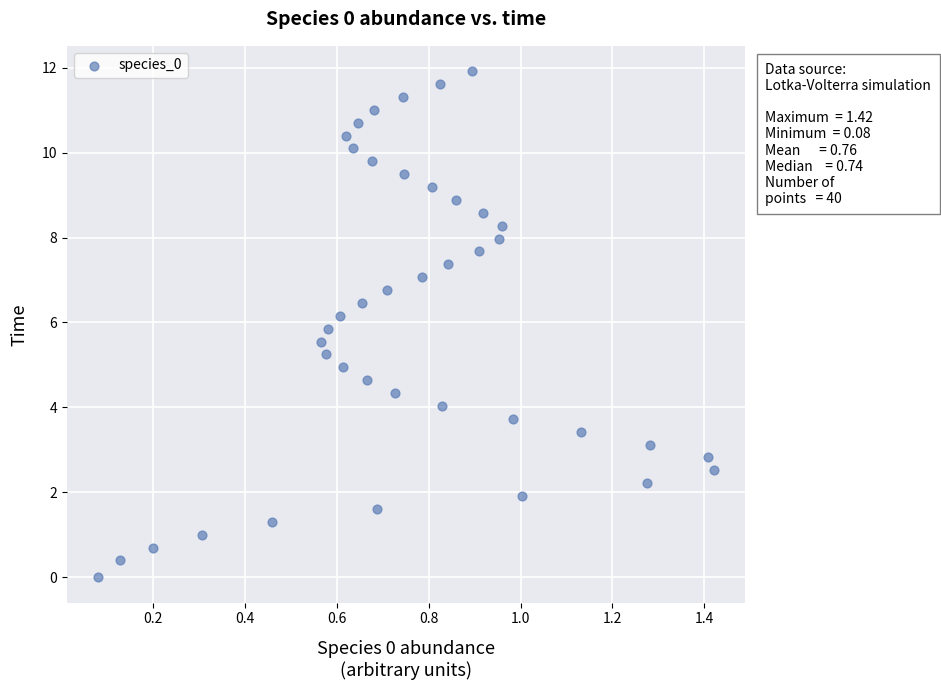

What is the range of X values (max minus min)?

1.3